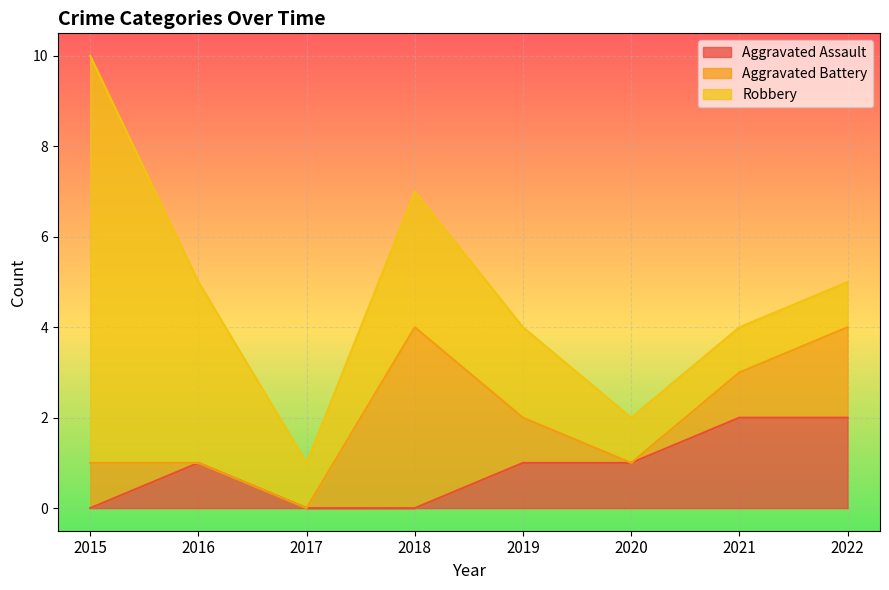

What is the value of the Aggravated Battery point at the 8th from the left?

2